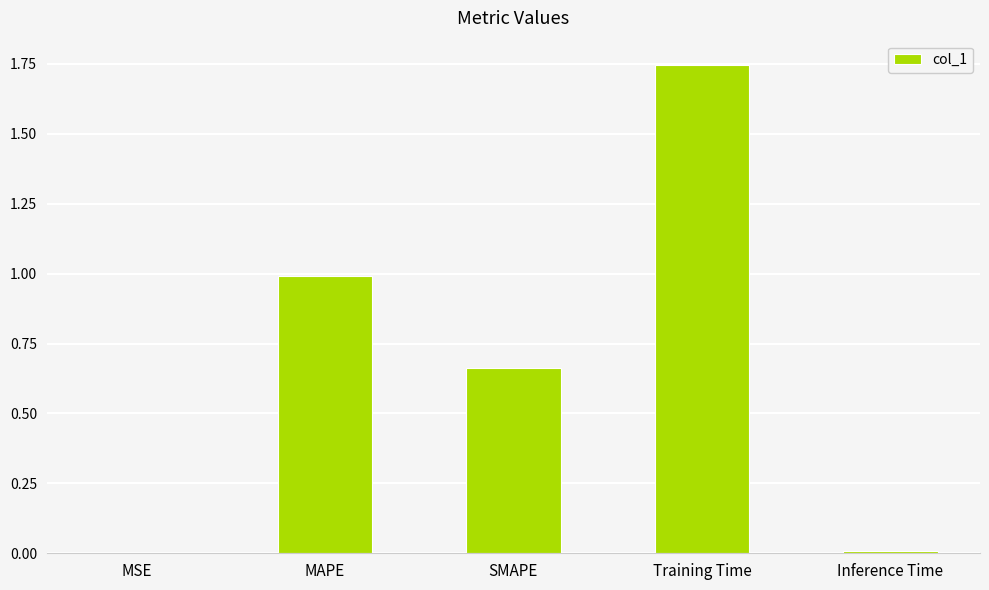

Between MSE and MAPE, which is larger?

MAPE